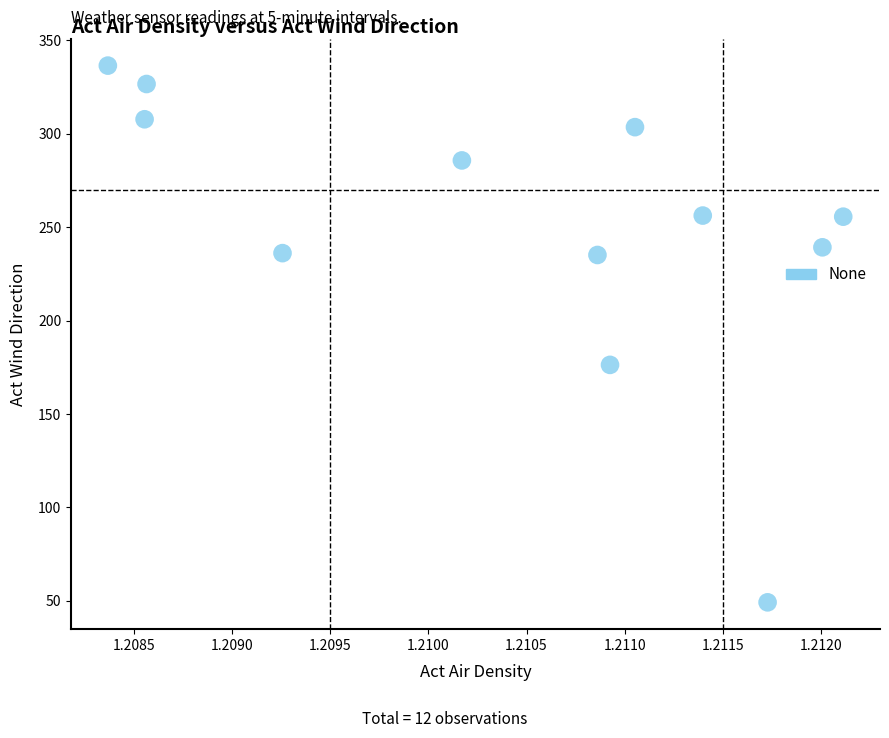

What is the range of Y values (max minus min)?

287.3